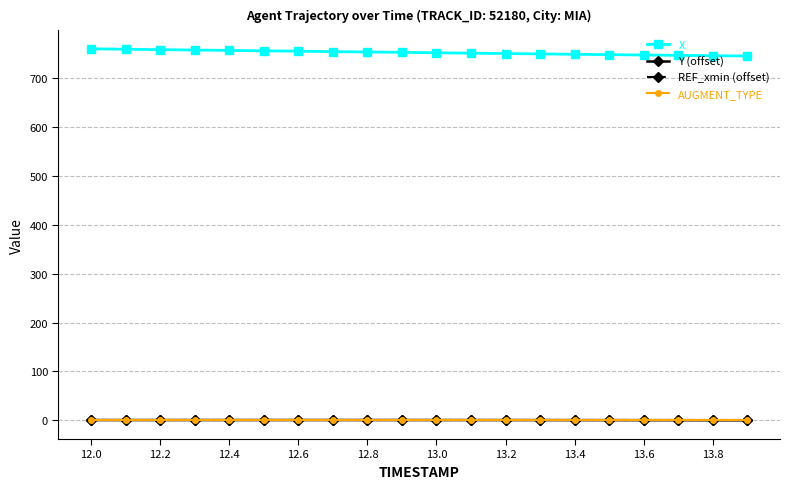

Which series has the largest total across all categories?

X